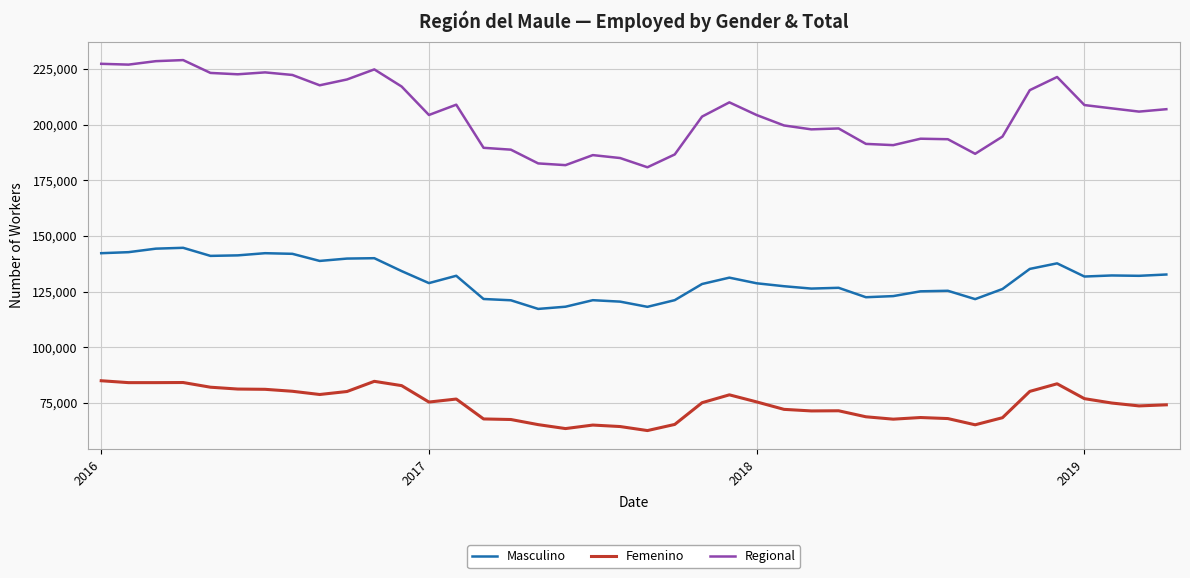

What is the average value of the Regional series?

205194